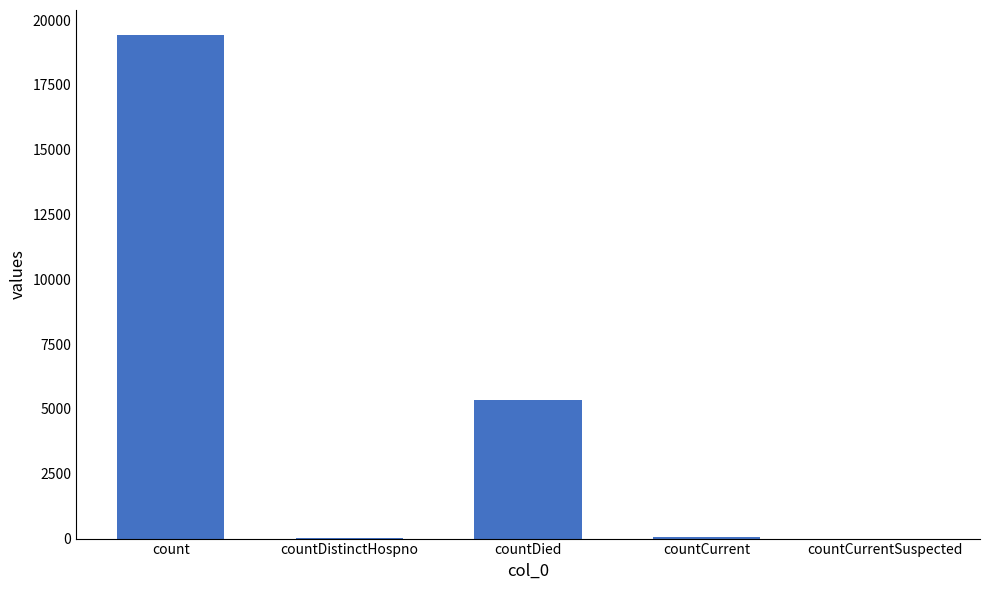

At which label is the value closest to 9710?

countDied